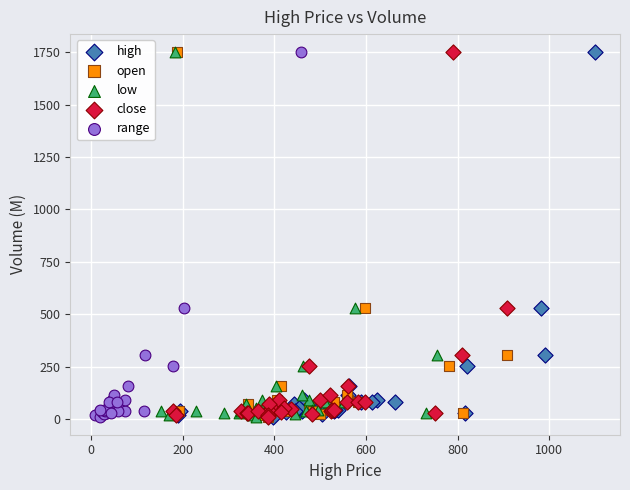

What are all the series names shown in the legend?

high, open, low, close, range